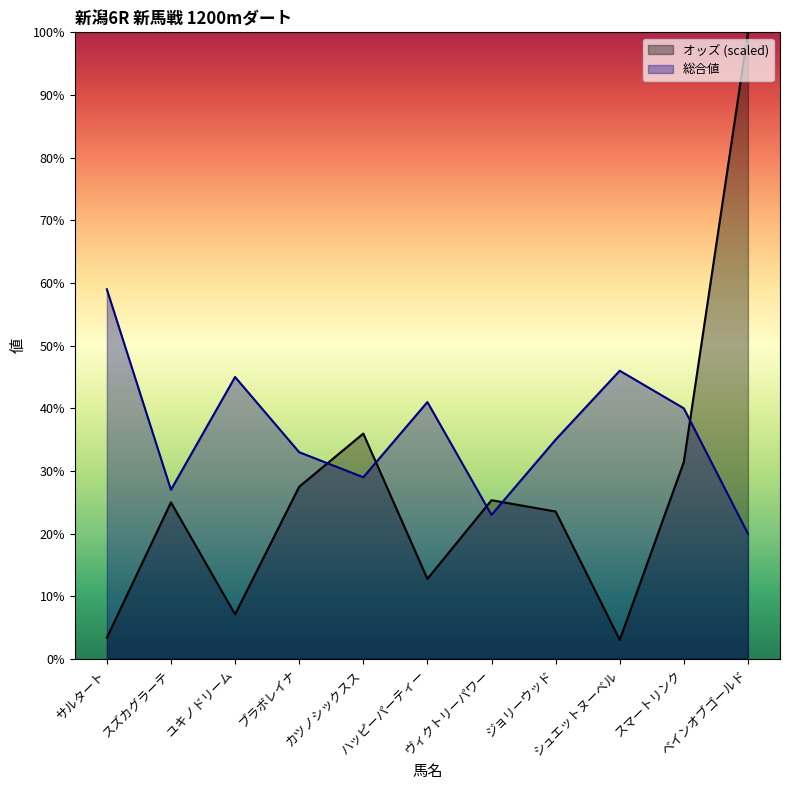

List the labels in order of オッズ value, smallest first.

シュエットヌーベル, サルタート, ユキノドリーム, ハッピーパーティー, ジョリーウッド, スズカグラーテ, ヴィクトリーパワー, ブラボレイナ, スマートリンク, カツノシックスス, ベインオブゴールド